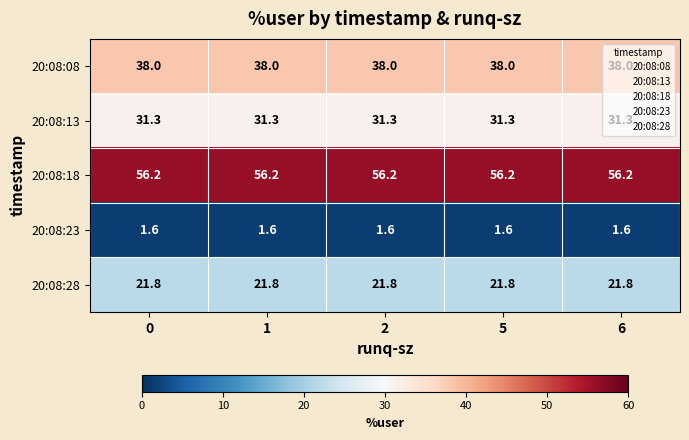

The 20:08:13 series shows 45.8 at 0. True or false?

False